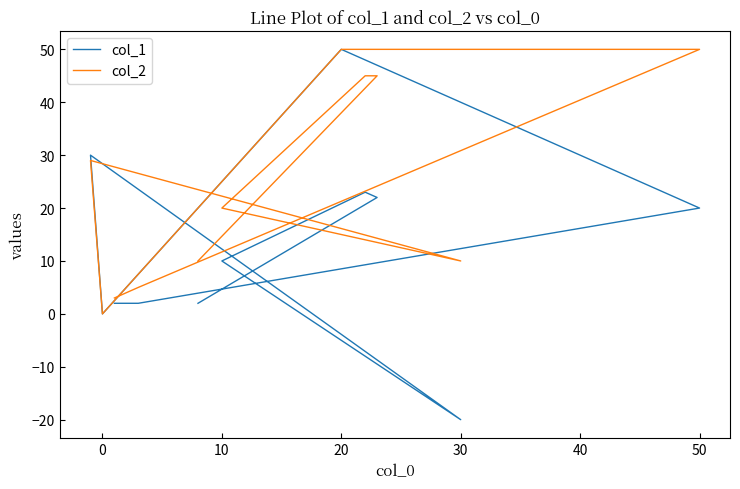

What is the sum of all col_1 values?

141